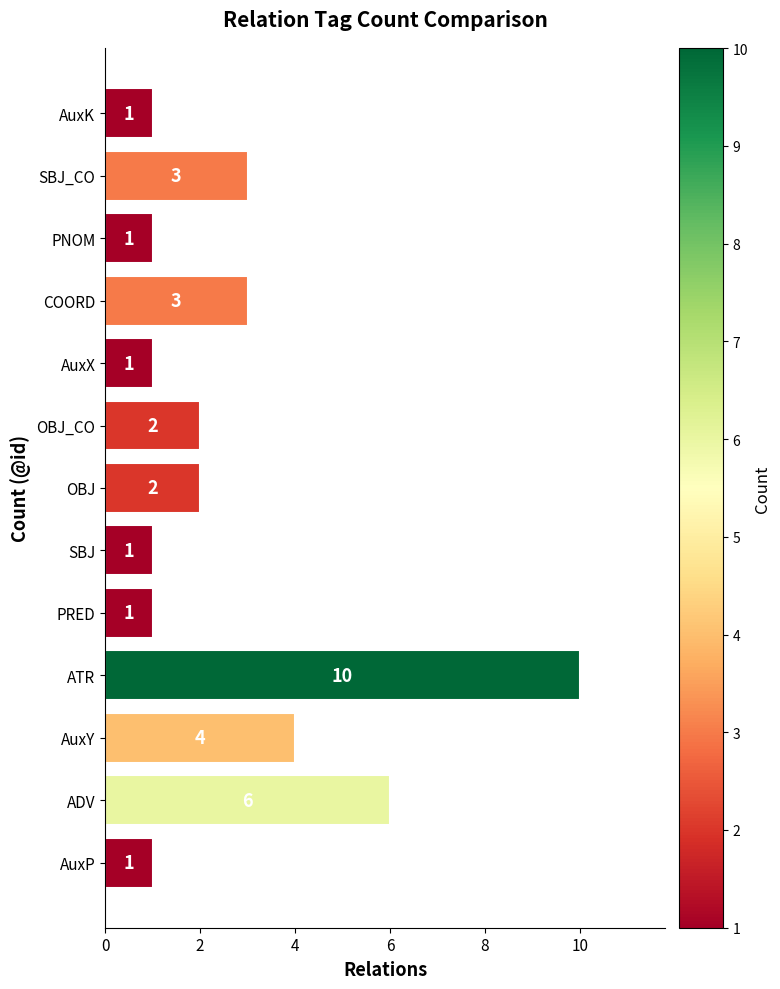

Does the chart contain stacked bars?

No